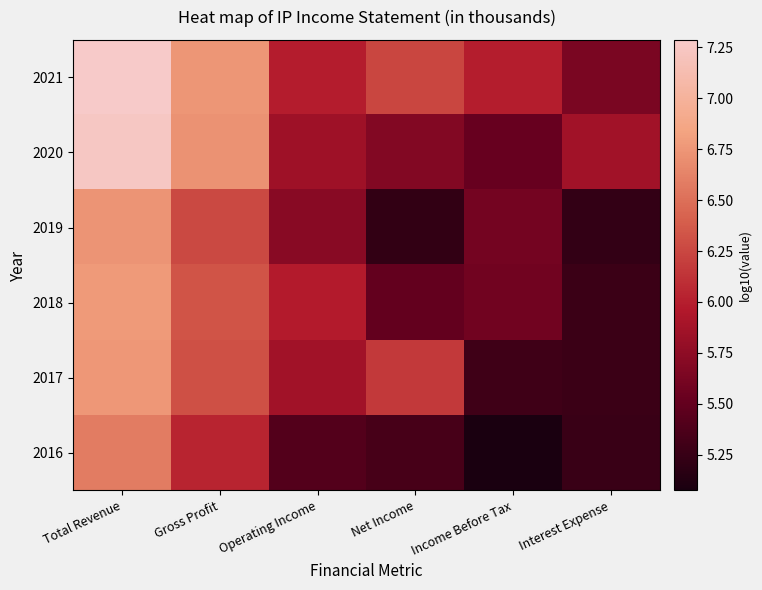

At Operating Income, list the series in order from smallest to largest.

2016, 2019, 2020, 2017, 2018, 2021